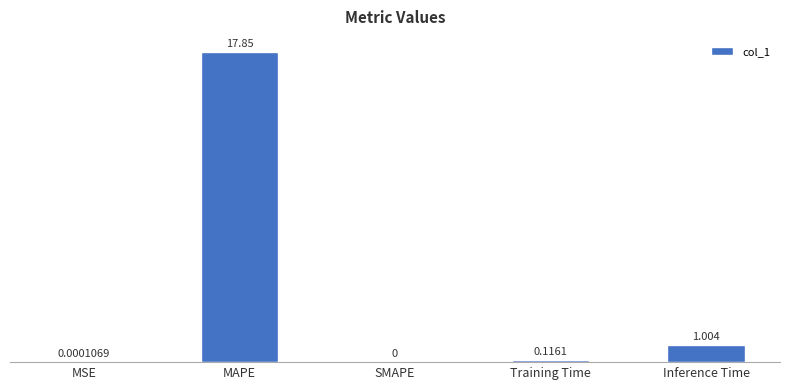

Which has a higher value, SMAPE or MAPE?

MAPE